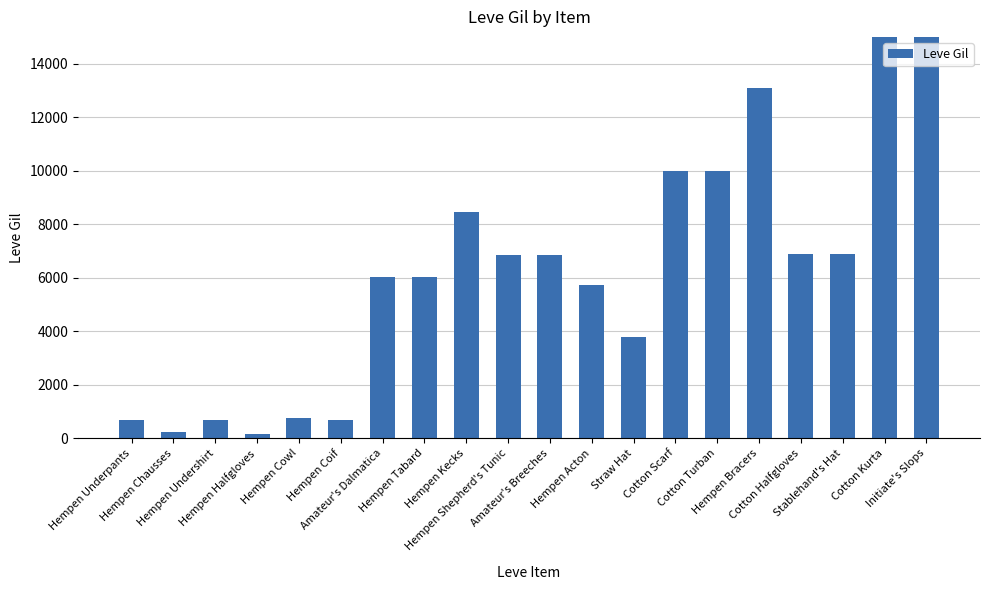

What is the change in value from Hempen Chausses to Hempen Acton?

+5510